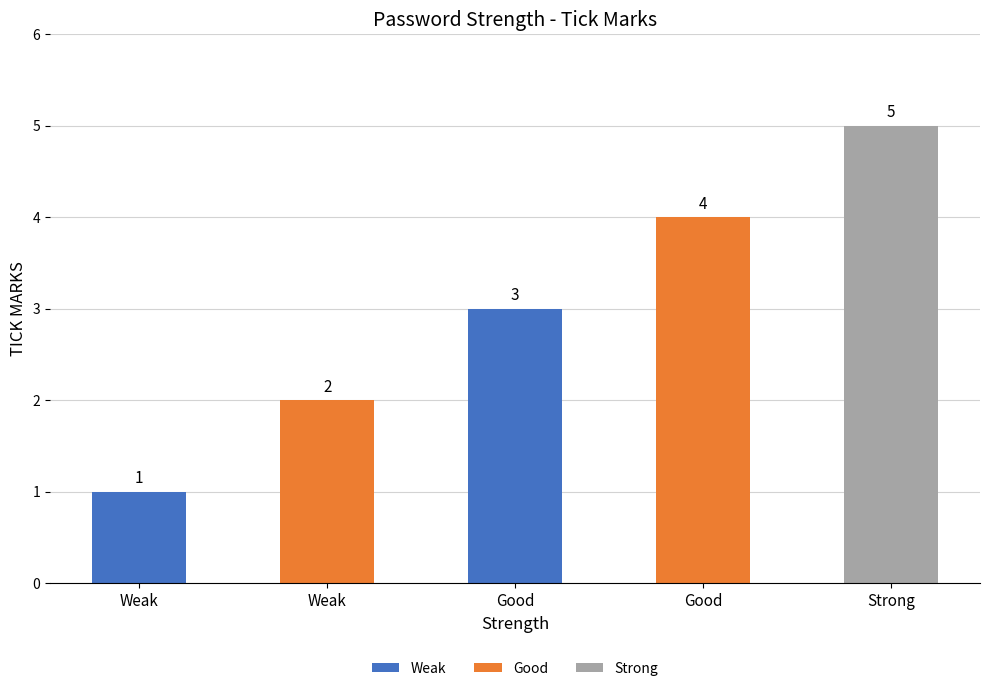

How many series are shown in this chart?

1